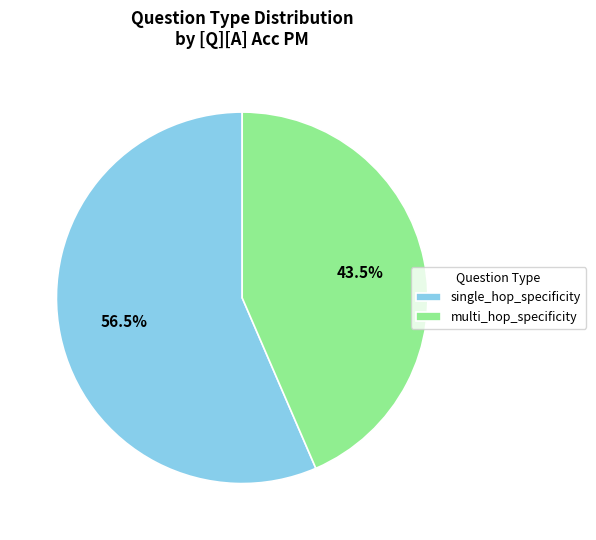

How many slices are in this pie chart?

2